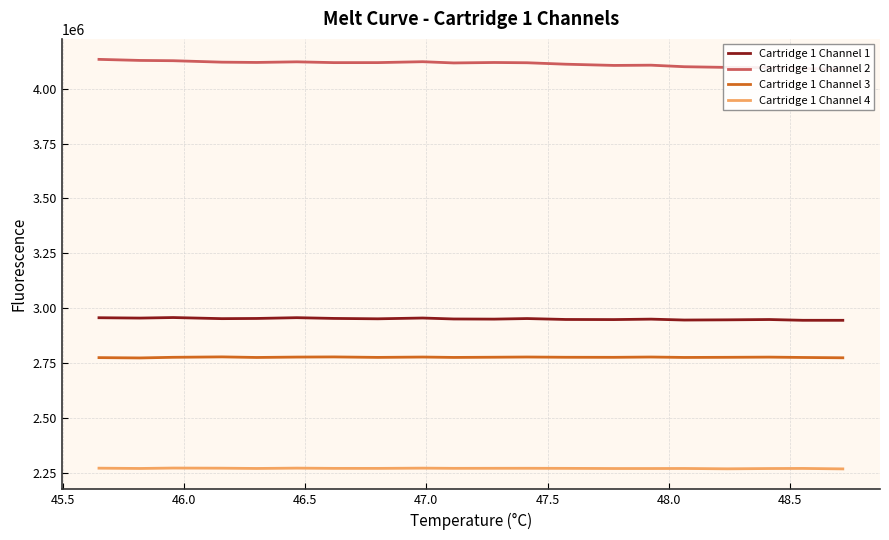

What is the highest value of the Cartridge 1 Channel 3 series?

2778395